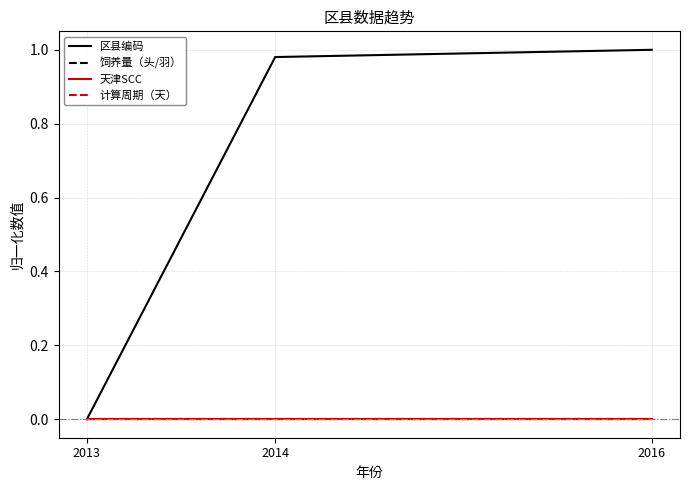

Between 2013 and 2014, which series saw the biggest shift?

区县编码